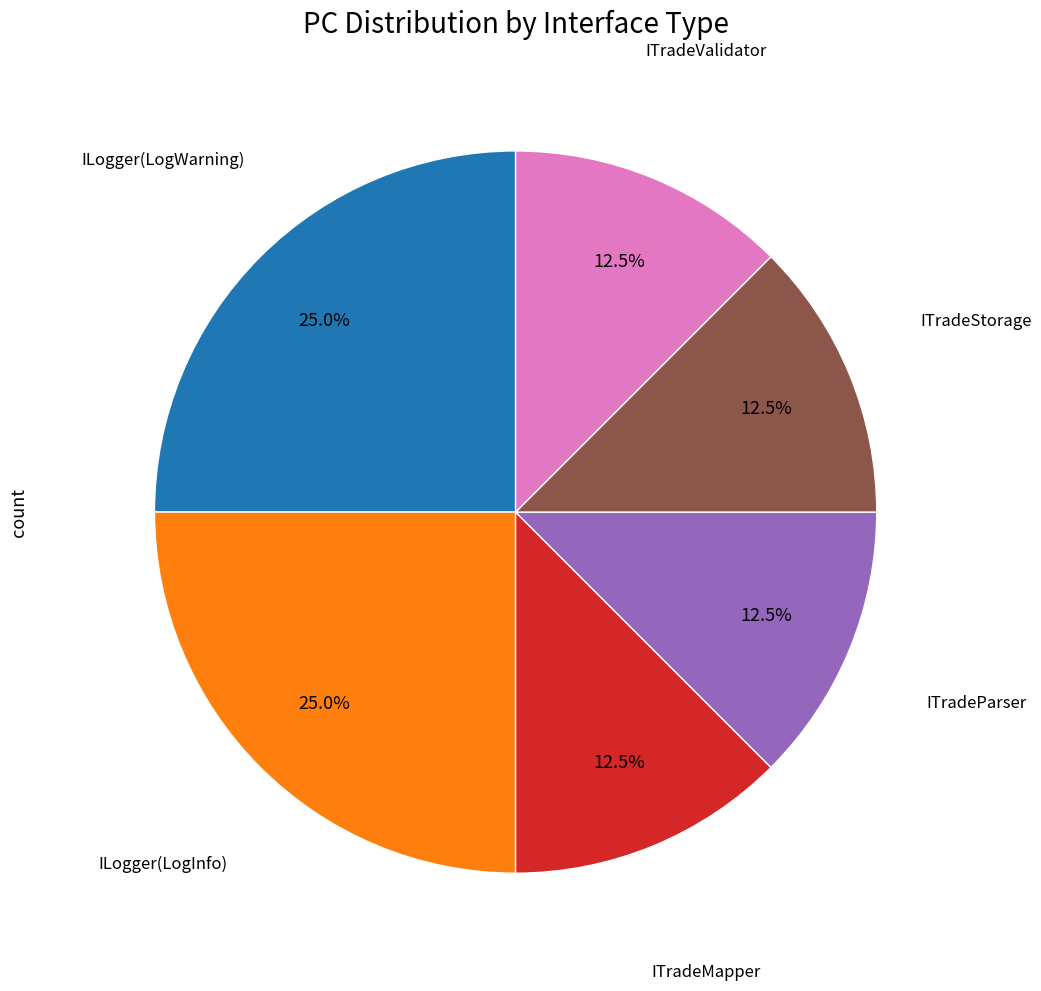

Does any single category account for the majority?

No